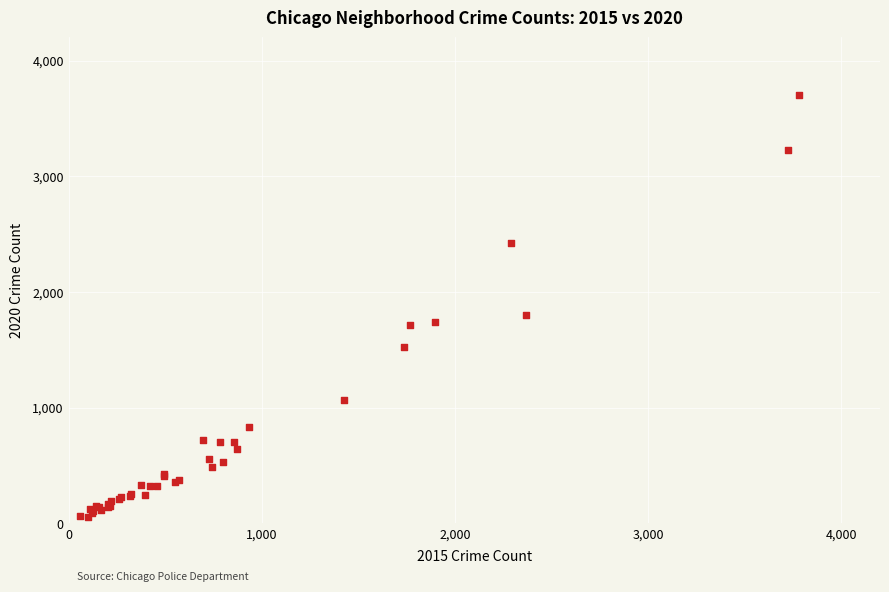

What Y value in the scatter plot is closest to 1879?

1801